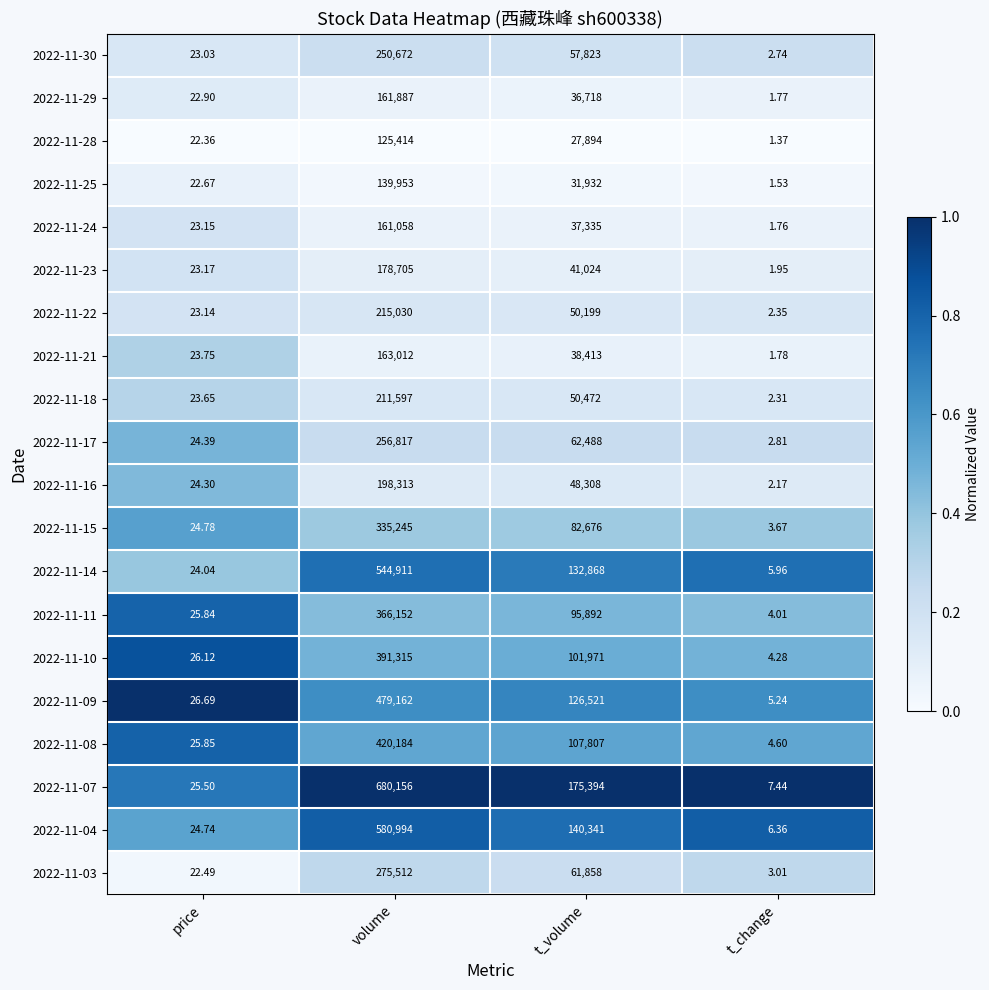

Where does the 2022-11-16 series first go above 48308?

volume